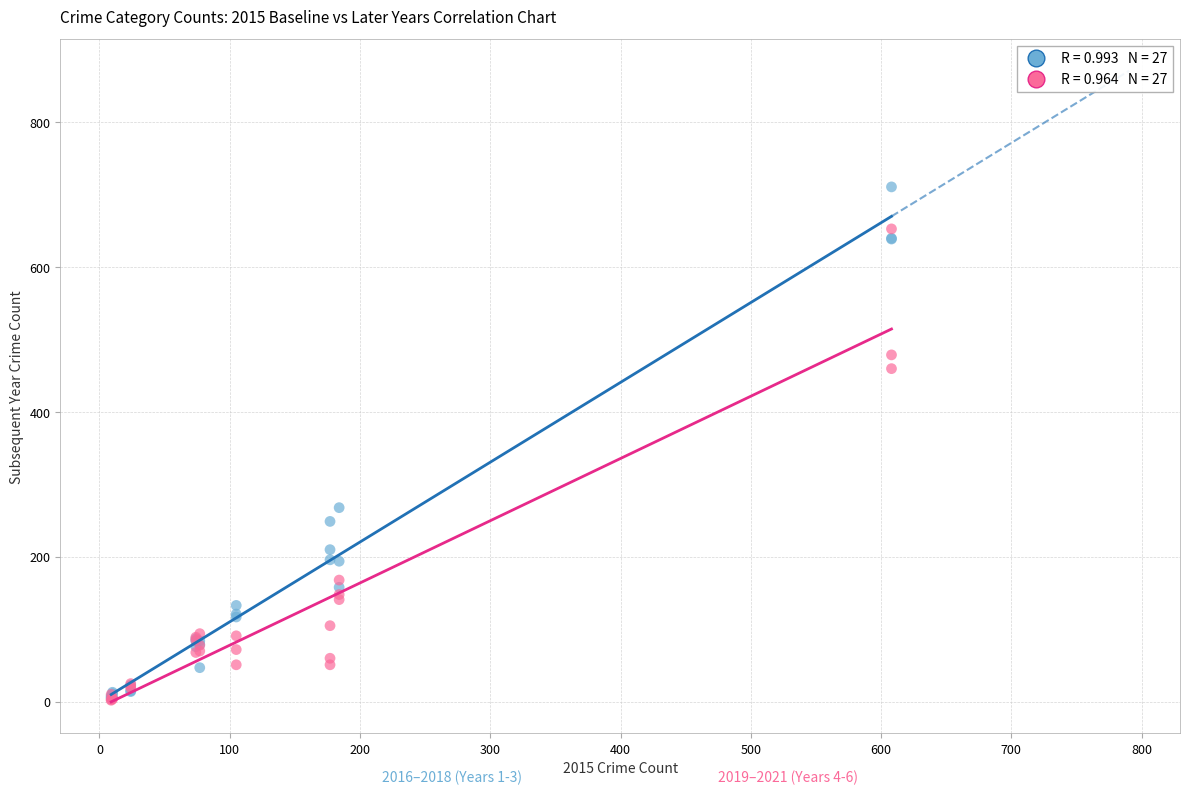

Across all series, what Y value is closest to 356?

268